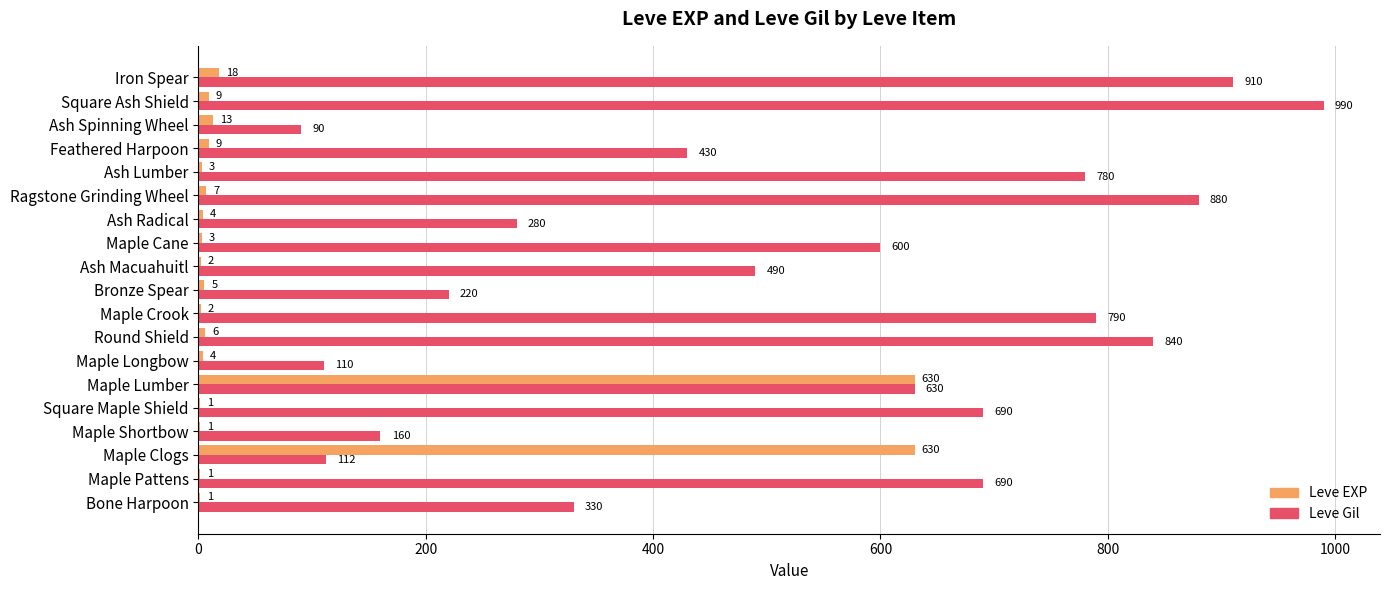

The Leve Gil series shows 316 at Bronze Spear. True or false?

False